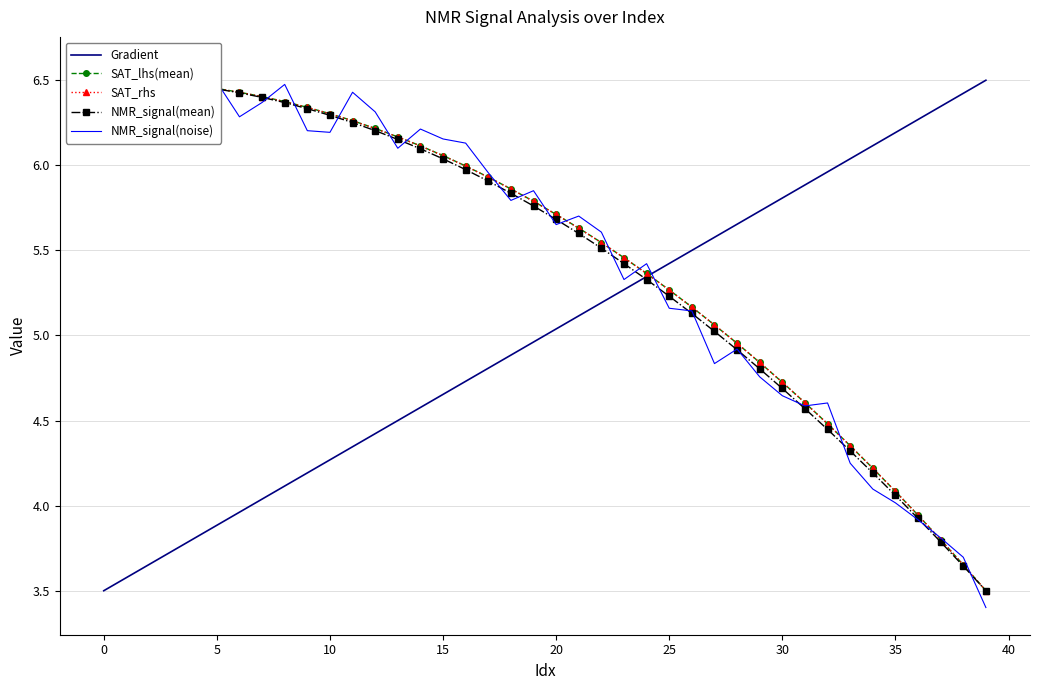

How many data points in Gradient are above 5?

20